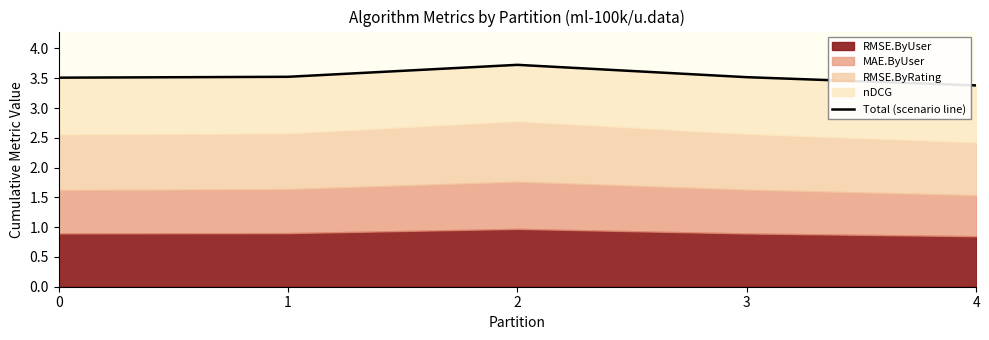

List the labels in order of value, largest first.

2, 1, 3, 0, 4